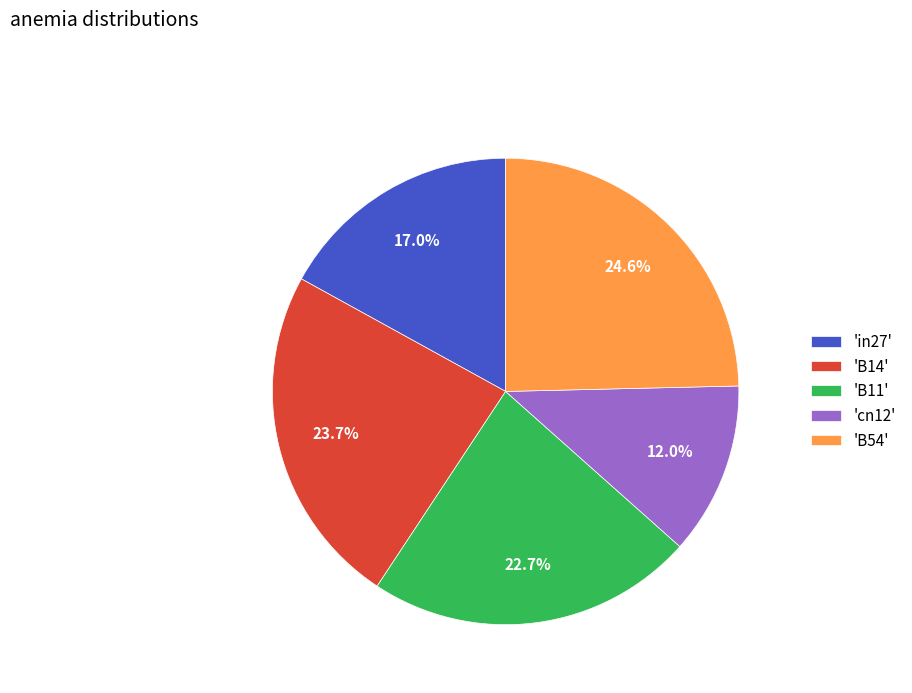

How many slices are in this pie chart?

5